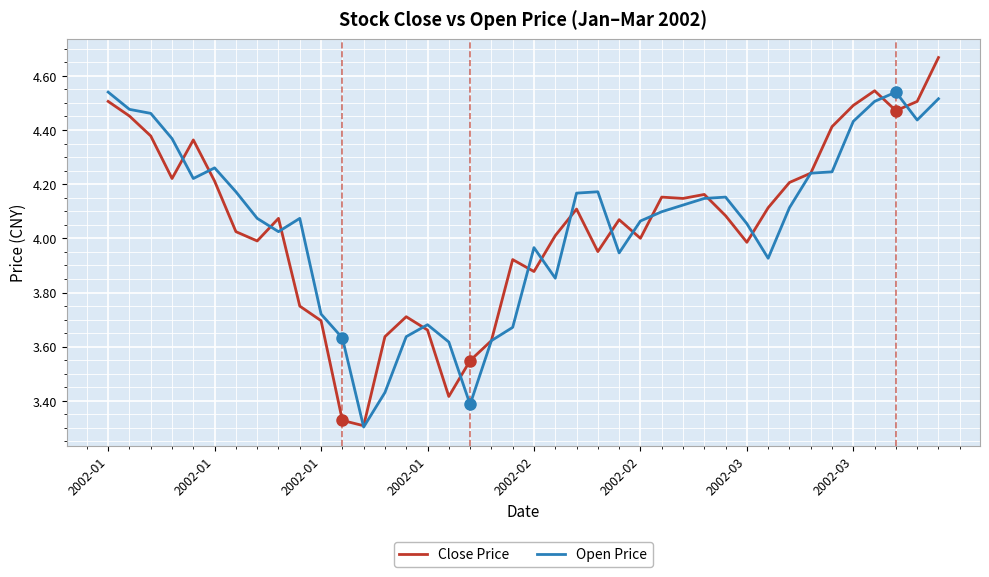

What are all the series names shown in the legend?

Close Price, Open Price